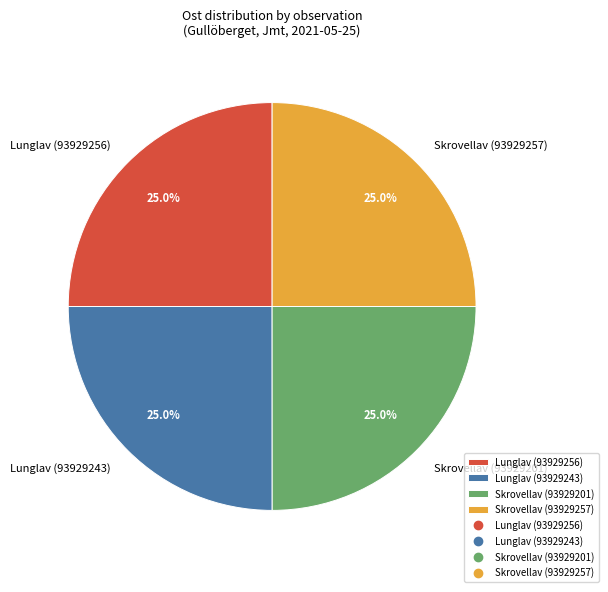

What is the ratio of the value at Lunglav (93929243) to the value at Skrovellav (93929201)?

1.0